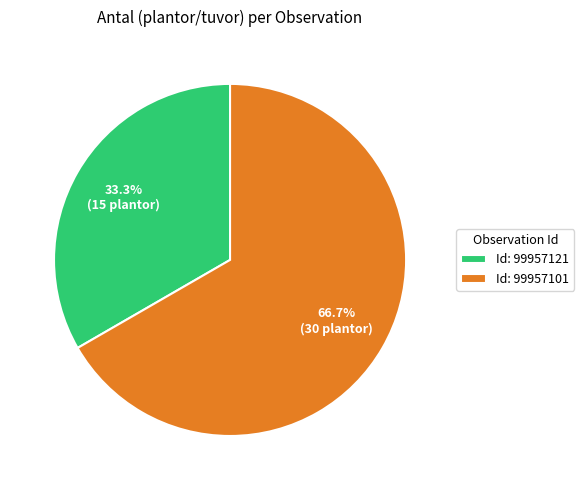

Is the sum of Id: 99957121 and Id: 99957101 greater than half?

Yes